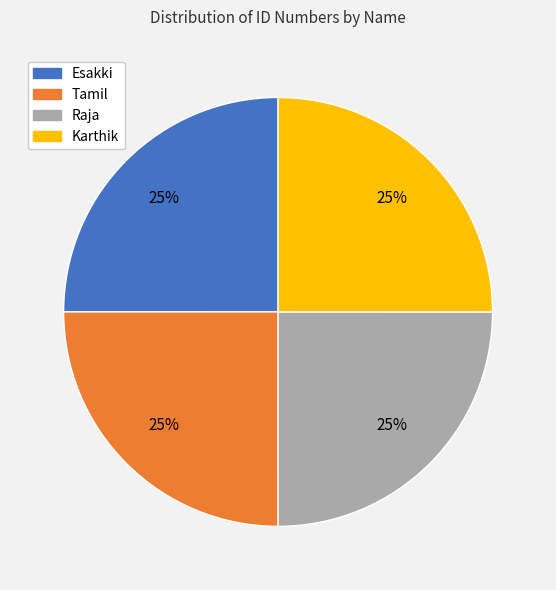

Count the number of slices in the pie.

4